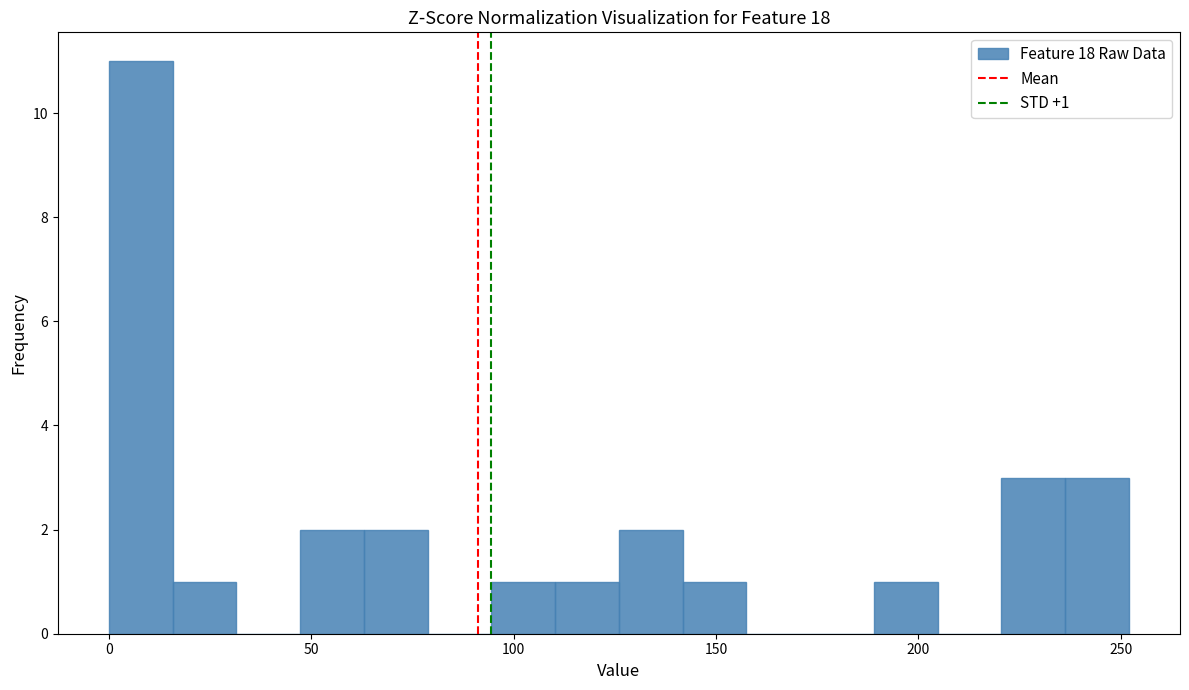

Around what value on the x-axis is the tallest bar? Give the approximate position of its centre, as read against the axis.

10